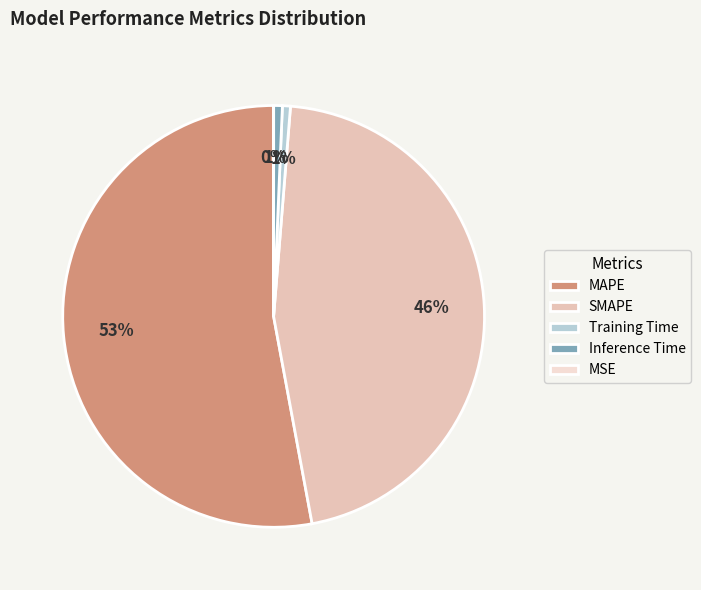

The MAPE slice represents 53% of the pie. True or false?

True